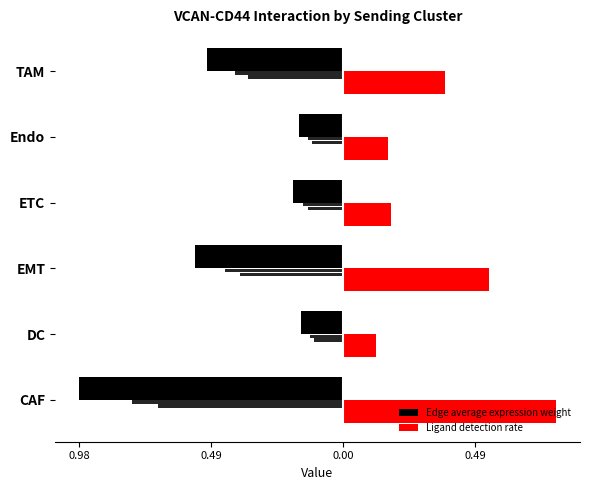

What is the difference between the Ligand detection rate values at Endo and EMT?

0.4